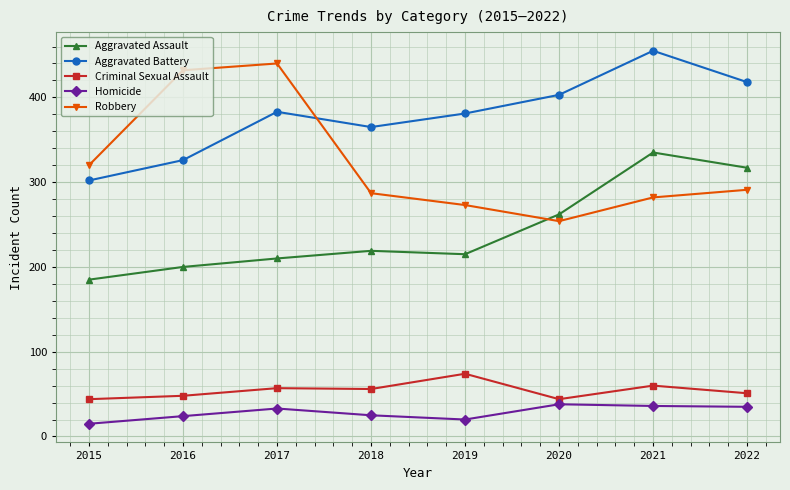

True or false: Aggravated Assault and Robbery intersect in this chart.

True